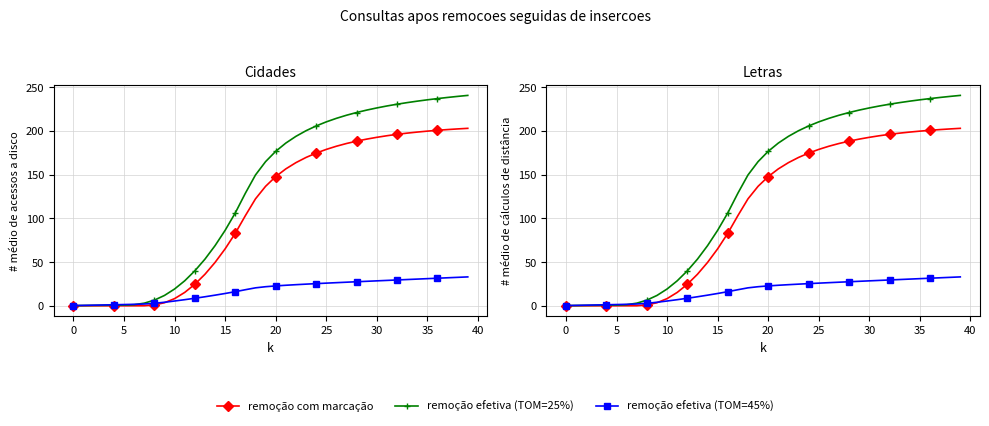

True or false: remoção efetiva (TOM=45%) has more than 2 points higher than both neighbors.

False